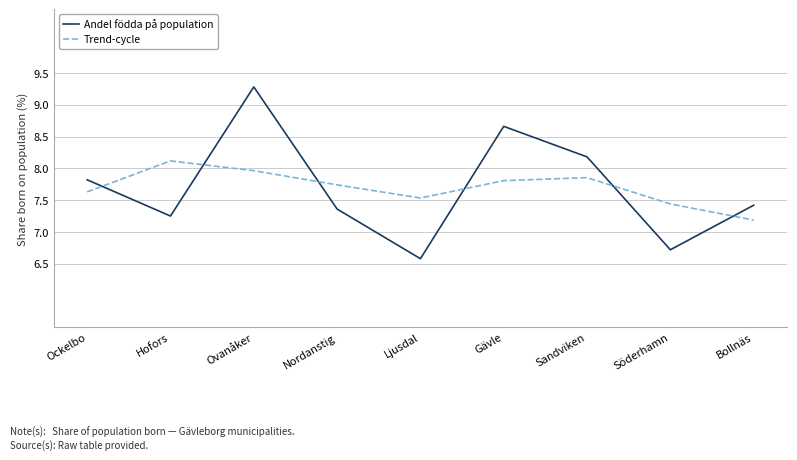

List the series in order of their peak value, lowest first.

Trend-cycle, Andel födda på population